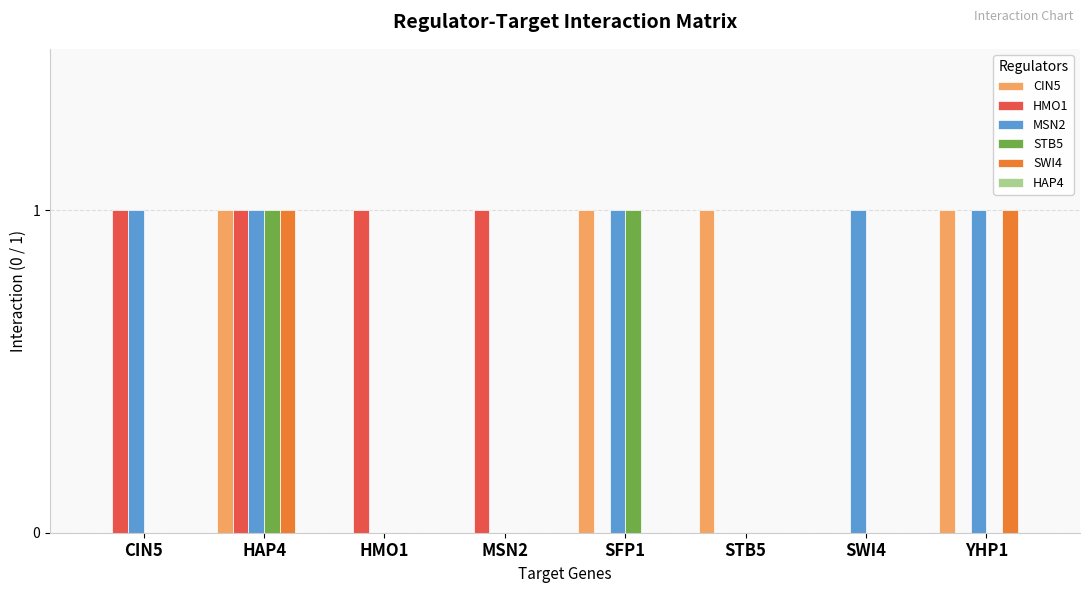

Which series changed the most between CIN5 and SWI4?

HMO1